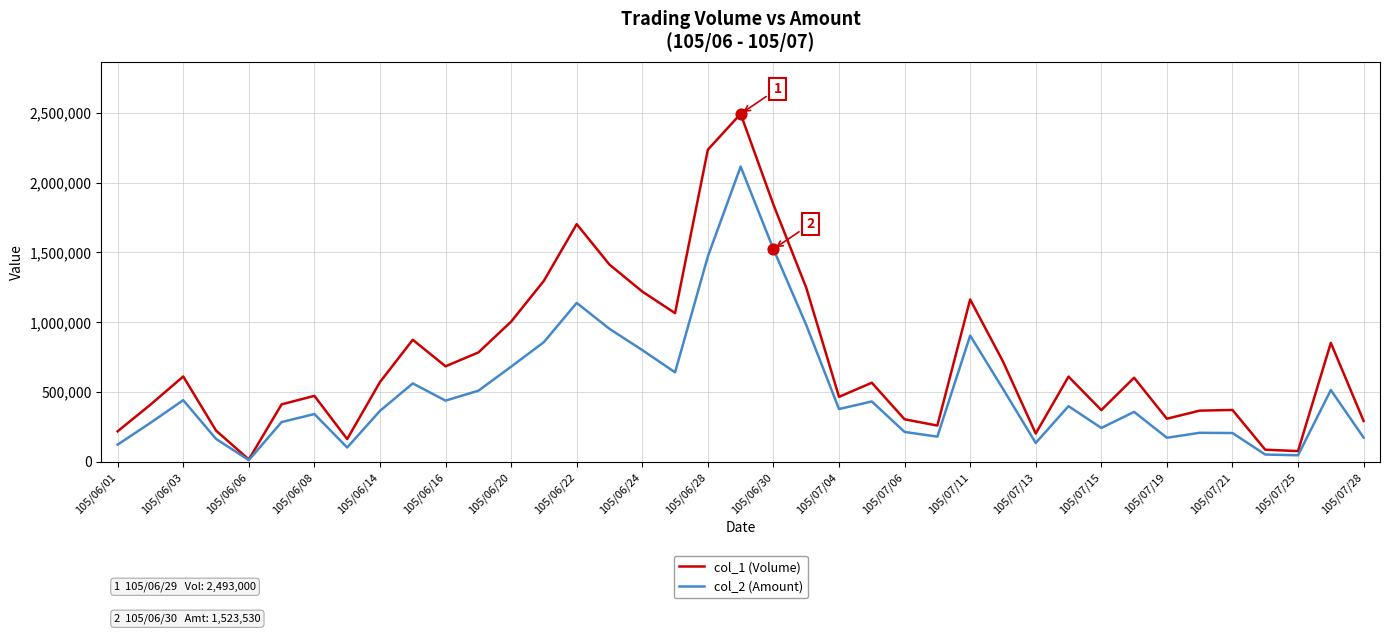

Which series has the largest total across all categories?

col_1 (Volume)